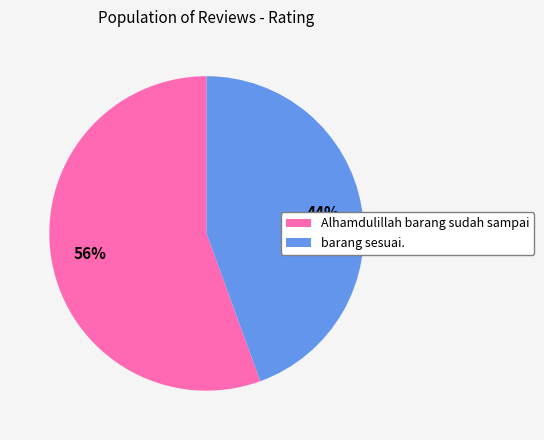

To the nearest percent, what is the combined percentage of Alhamdulillah barang sudah sampai and barang sesuai.?

100%